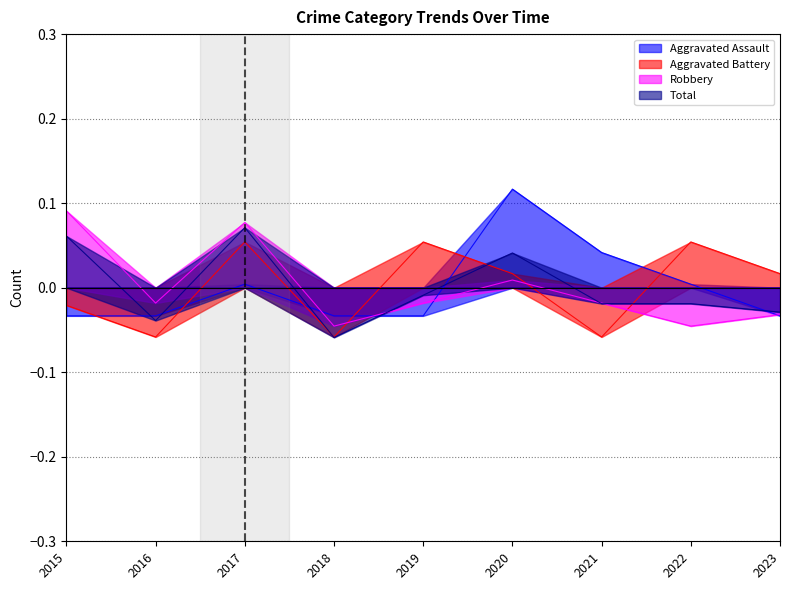

Rank the series at 2020 from highest to lowest value.

Aggravated Assault, Total, Aggravated Battery, Robbery